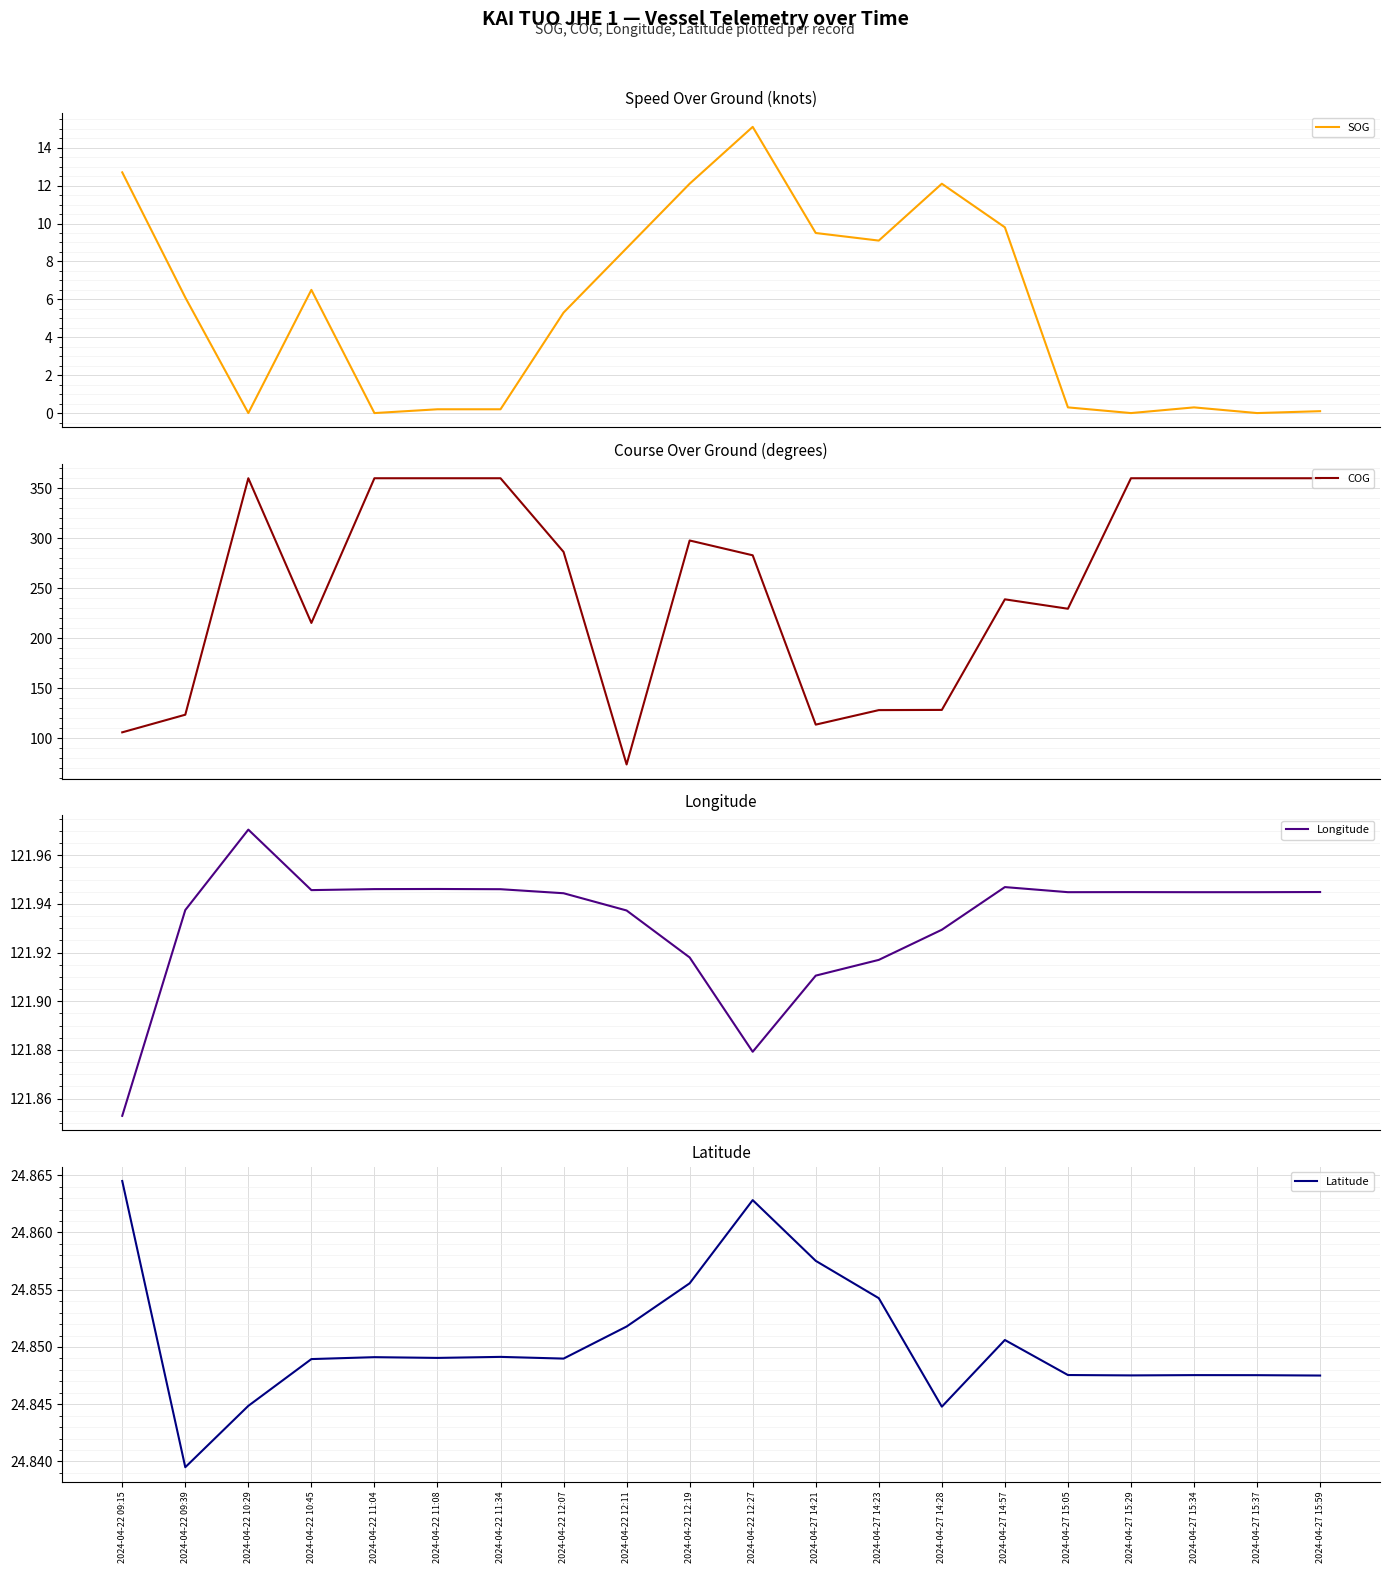

Reading right to left, list all the values displayed in this chart.

SOG: 2024-04-27 15:59=0.1	2024-04-27 15:37=0.0	2024-04-27 15:34=0.3	2024-04-27 15:29=0.0	2024-04-27 15:05=0.3	2024-04-27 14:57=9.8	2024-04-27 14:28=12.1	2024-04-27 14:23=9.1	2024-04-27 14:21=9.5	2024-04-22 12:27=15.1	2024-04-22 12:19=12.1	2024-04-22 12:11=8.7	2024-04-22 12:07=5.3	2024-04-22 11:34=0.2	2024-04-22 11:08=0.2	2024-04-22 11:04=0.0	2024-04-22 10:45=6.5	2024-04-22 10:29=0.0	2024-04-22 09:39=6.1	2024-04-22 09:15=12.7
COG: 2024-04-27 15:59=360.0	2024-04-27 15:37=360.0	2024-04-27 15:34=360.0	2024-04-27 15:29=360.0	2024-04-27 15:05=229.6	2024-04-27 14:57=239.0	2024-04-27 14:28=128.5	2024-04-27 14:23=128.3	2024-04-27 14:21=113.8	2024-04-22 12:27=283.0	2024-04-22 12:19=297.8	2024-04-22 12:11=74.0	2024-04-22 12:07=286.4	2024-04-22 11:34=360.0	2024-04-22 11:08=360.0	2024-04-22 11:04=360.0	2024-04-22 10:45=215.4	2024-04-22 10:29=360.0	2024-04-22 09:39=123.7	2024-04-22 09:15=106.1
Longitude: 2024-04-27 15:59=121.9	2024-04-27 15:37=121.9	2024-04-27 15:34=121.9	2024-04-27 15:29=121.9	2024-04-27 15:05=121.9	2024-04-27 14:57=121.9	2024-04-27 14:28=121.9	2024-04-27 14:23=121.9	2024-04-27 14:21=121.9	2024-04-22 12:27=121.9	2024-04-22 12:19=121.9	2024-04-22 12:11=121.9	2024-04-22 12:07=121.9	2024-04-22 11:34=121.9	2024-04-22 11:08=121.9	2024-04-22 11:04=121.9	2024-04-22 10:45=121.9	2024-04-22 10:29=122.0	2024-04-22 09:39=121.9	2024-04-22 09:15=121.9
Latitude: 2024-04-27 15:59=24.8	2024-04-27 15:37=24.8	2024-04-27 15:34=24.8	2024-04-27 15:29=24.8	2024-04-27 15:05=24.8	2024-04-27 14:57=24.9	2024-04-27 14:28=24.8	2024-04-27 14:23=24.9	2024-04-27 14:21=24.9	2024-04-22 12:27=24.9	2024-04-22 12:19=24.9	2024-04-22 12:11=24.9	2024-04-22 12:07=24.8	2024-04-22 11:34=24.8	2024-04-22 11:08=24.8	2024-04-22 11:04=24.8	2024-04-22 10:45=24.8	2024-04-22 10:29=24.8	2024-04-22 09:39=24.8	2024-04-22 09:15=24.9